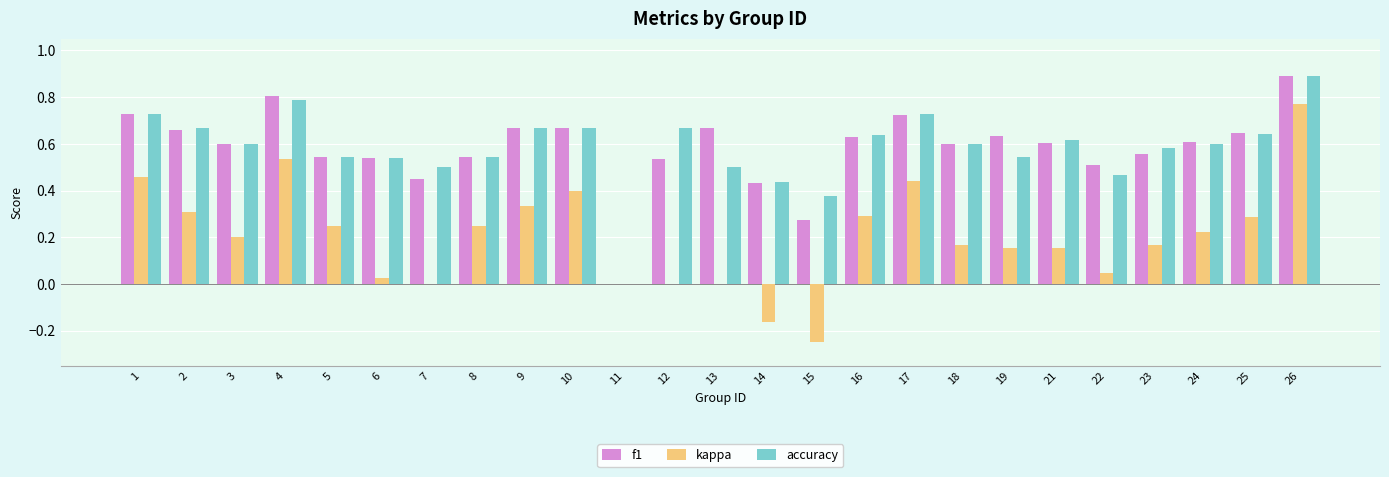

How many values in f1 are above zero?

24